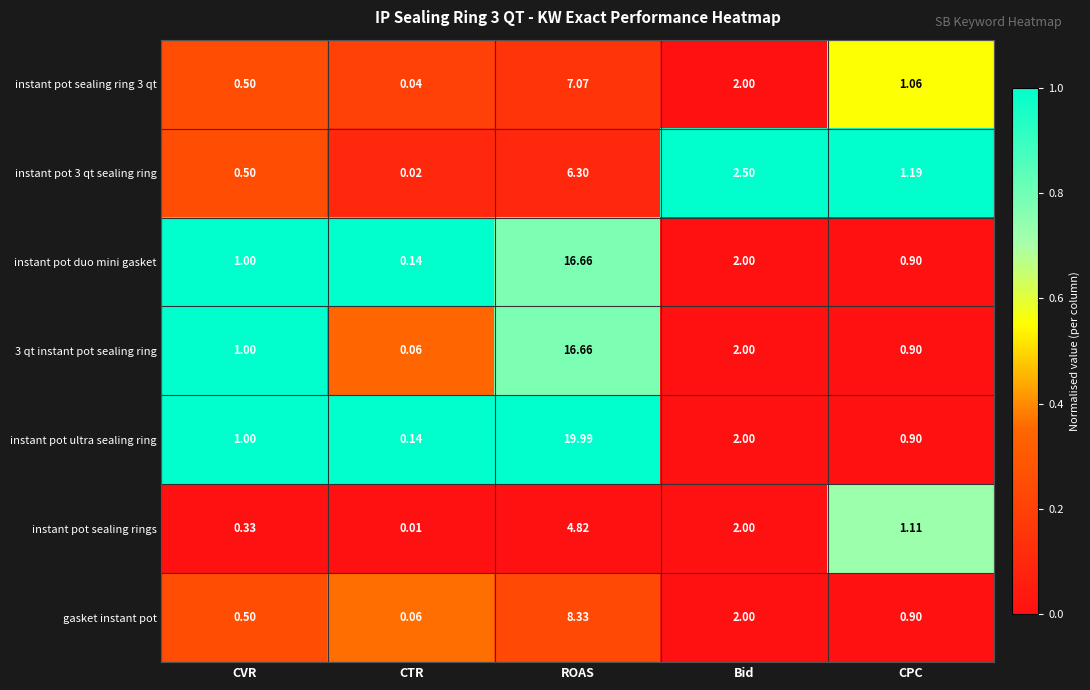

Where is instant pot sealing ring 3 qt nearest to the value 3?

Bid